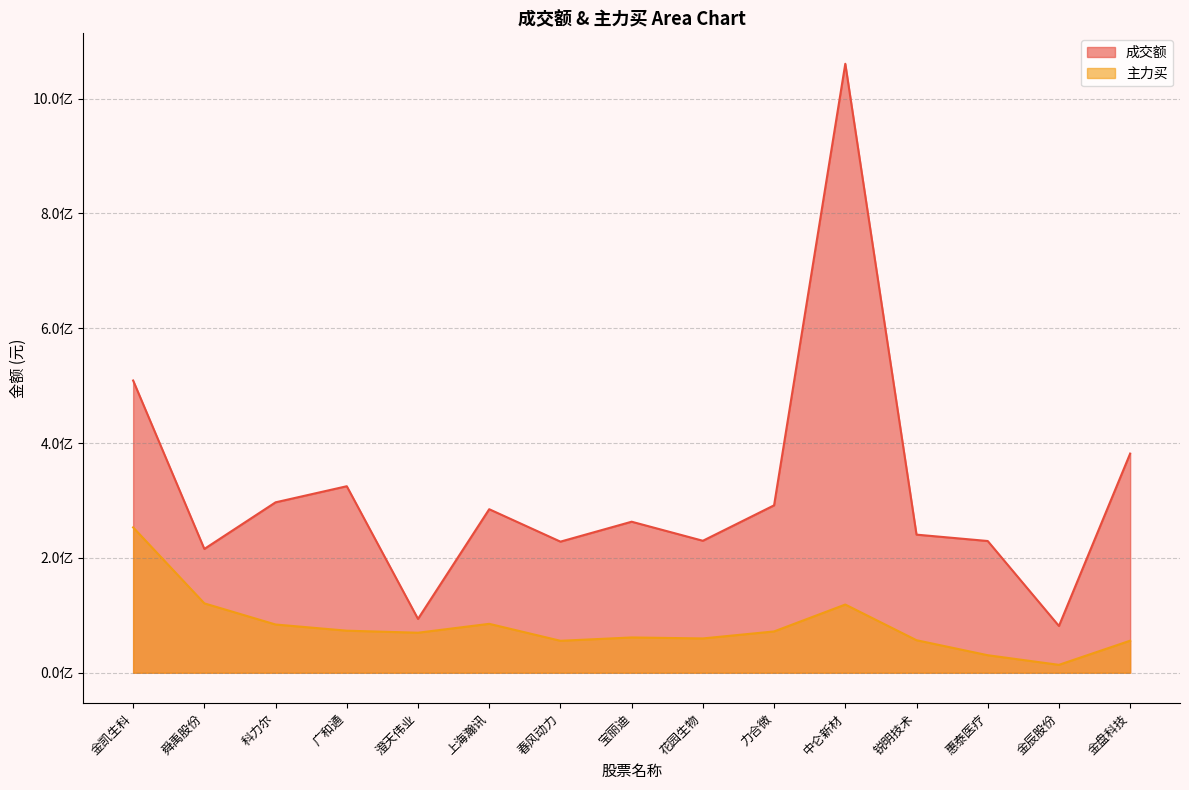

True or false: 成交额 and 主力买 intersect in this chart.

False